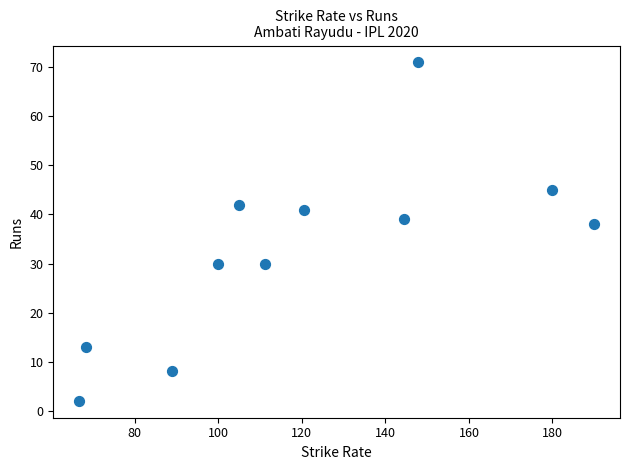

What is the range of Y values (max minus min)?

69